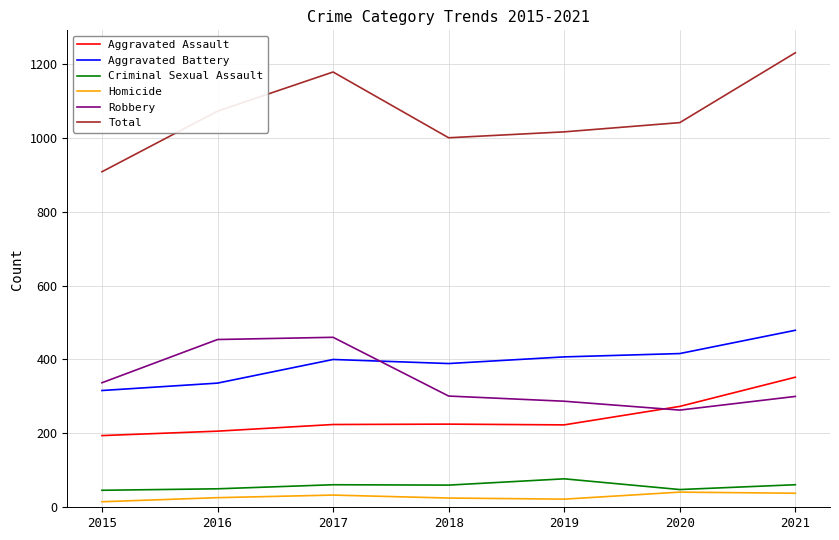

What is the greatest value displayed?

1230